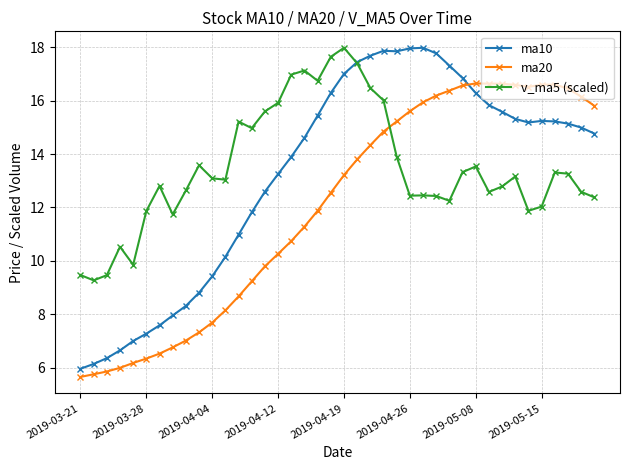

Which series has the widest spread of values?

ma10